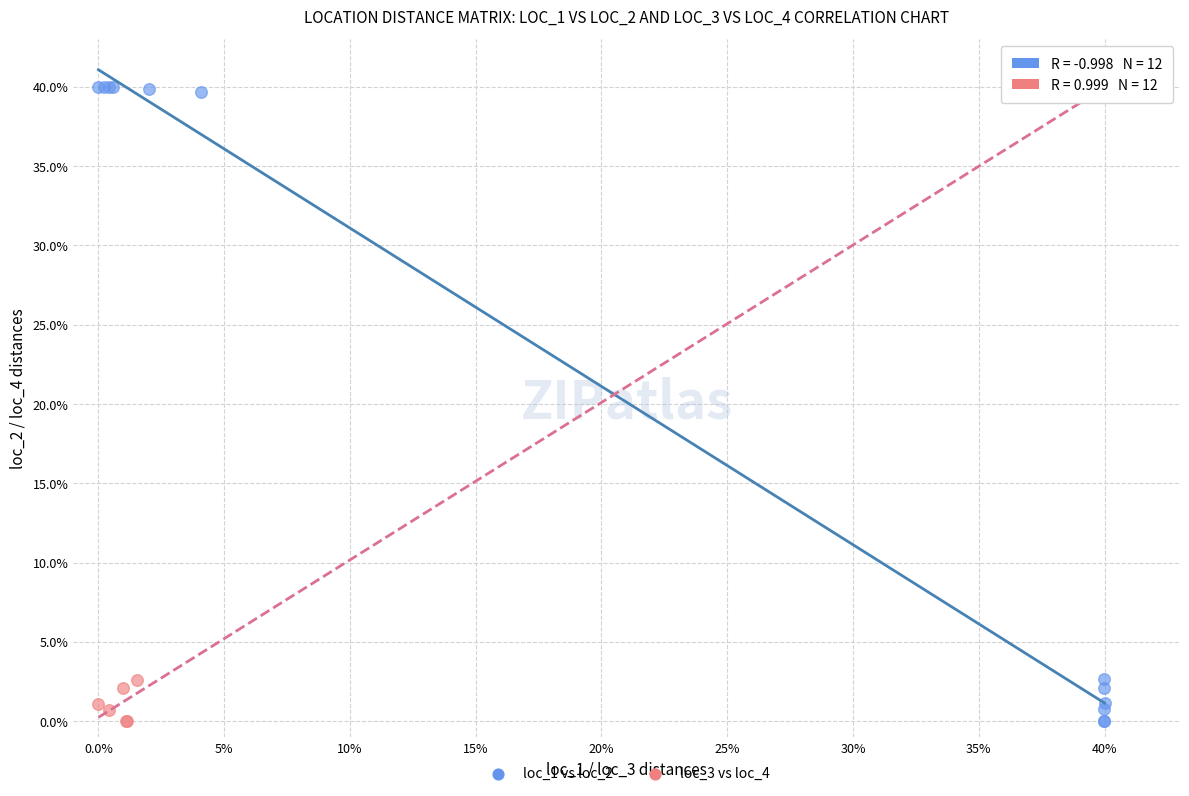

What are all the series names shown in the legend?

loc_1 vs loc_2, loc_3 vs loc_4